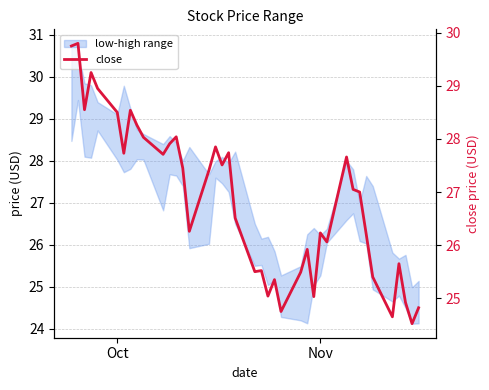

At which label does the data first exceed 27?

Oct